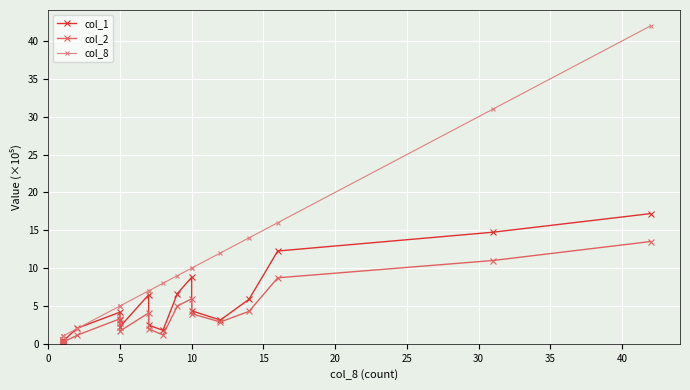

How many lines are shown in the chart?

3